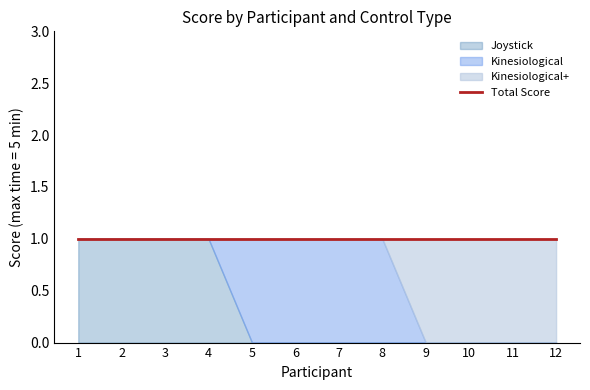

List the series in order of their peak value, lowest first.

Joystick, Kinesiological, Kinesiological+